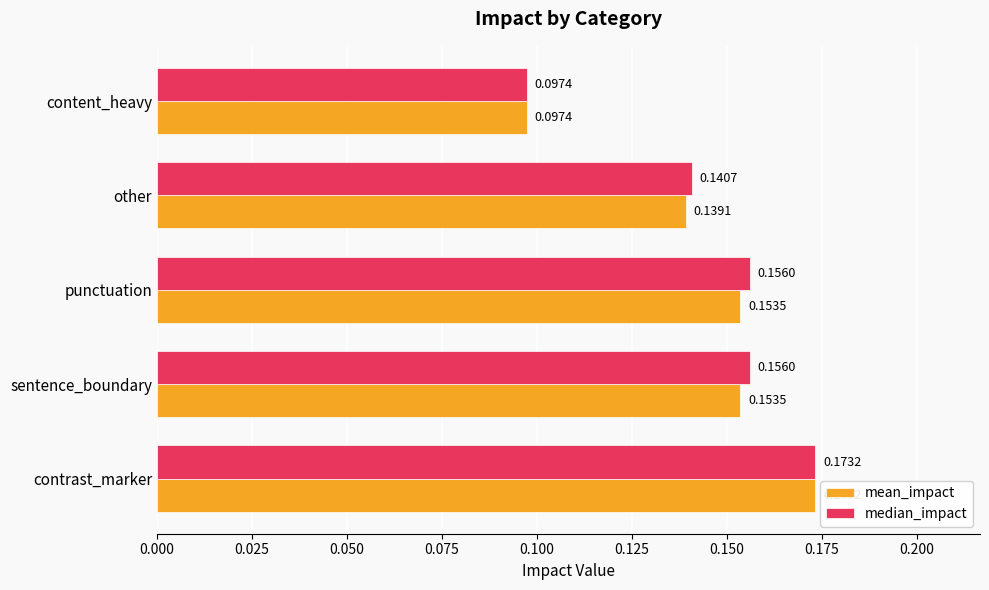

Which category has the highest value in the mean_impact series?

contrast_marker